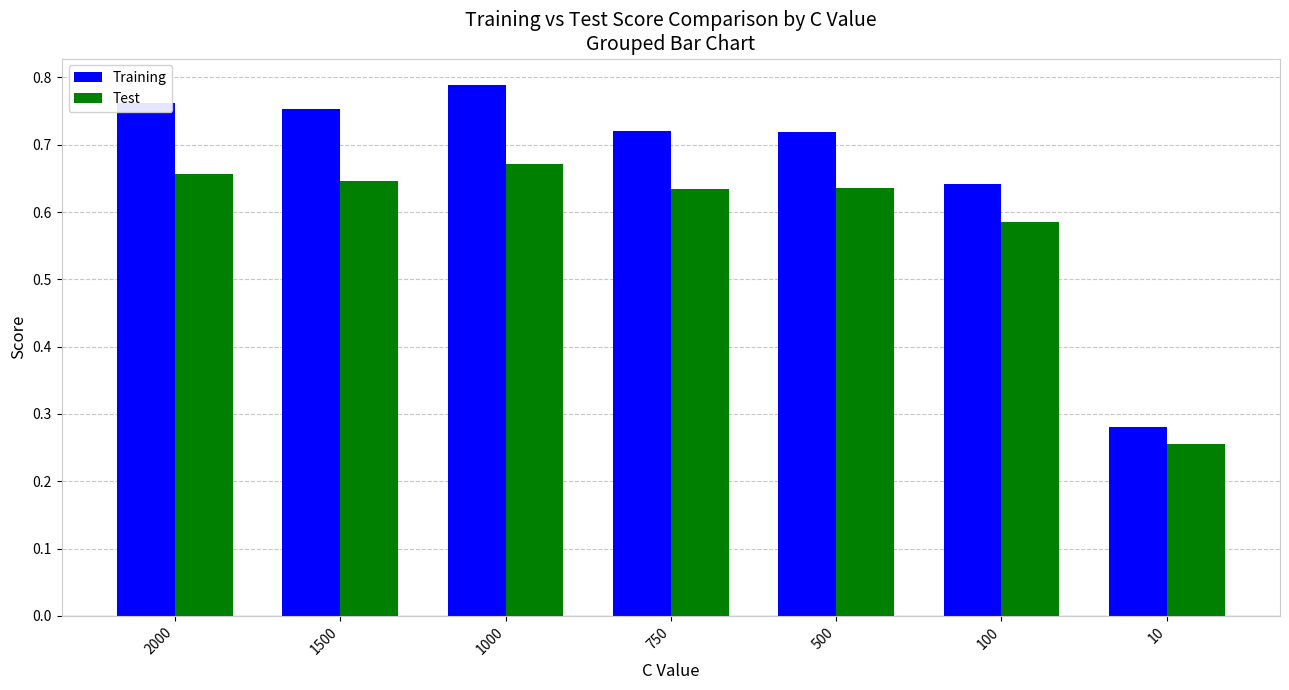

What is the difference between the highest and lowest values at 100?

0.1